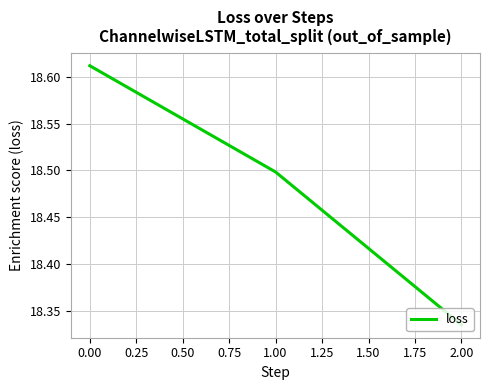

True or false: the data shows 5.3 at 0.00.

False